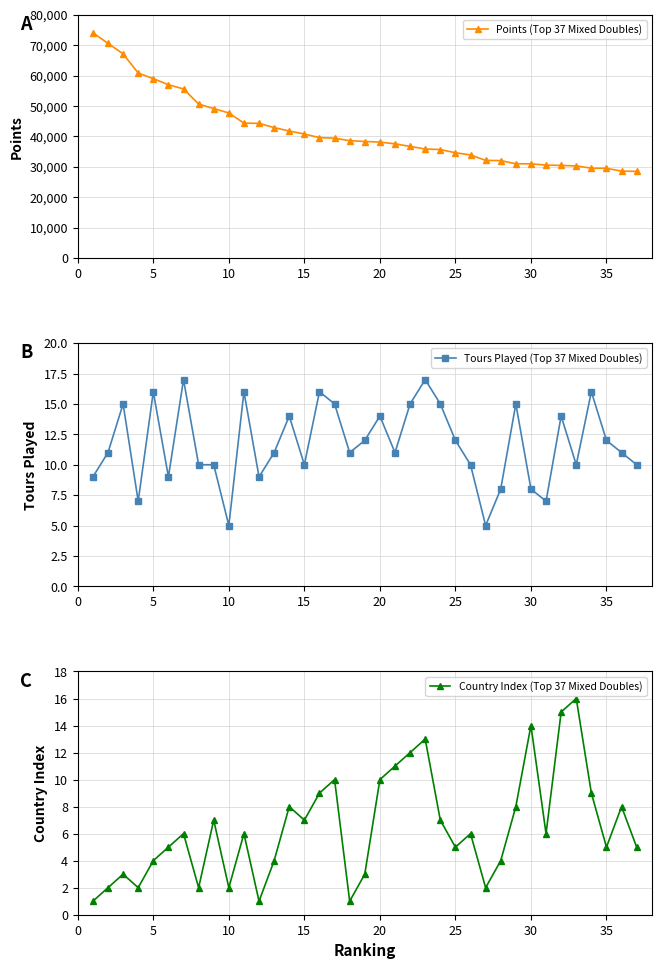

The value of Points (Top 37 Mixed Doubles) at 20 is 16027. True or false?

False